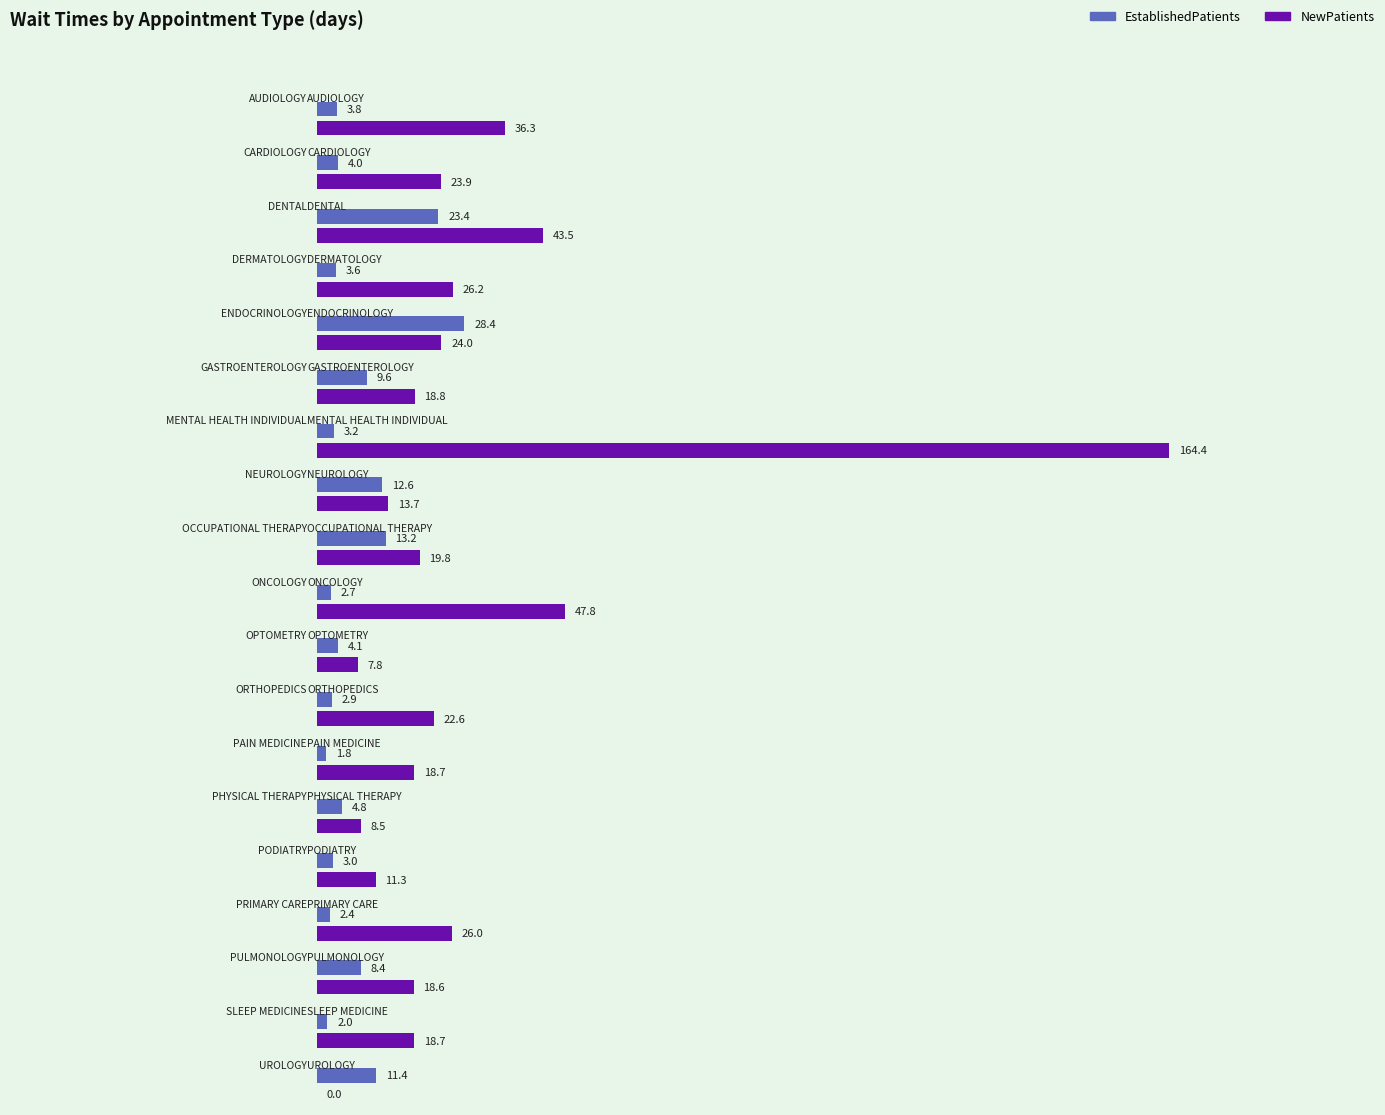

Reading left to right, extract all data points from this chart.

EstablishedPatients: 3.8	4.0	23.4	3.6	28.4	9.6	3.2	12.6	13.2	2.7	4.1	2.9	1.8	4.8	3.0	2.4	8.4	2.0	11.4
NewPatients: 36.3	23.9	43.5	26.2	24.0	18.8	164.4	13.7	19.8	47.8	7.8	22.6	18.7	8.5	11.3	26.0	18.6	18.7	0.0